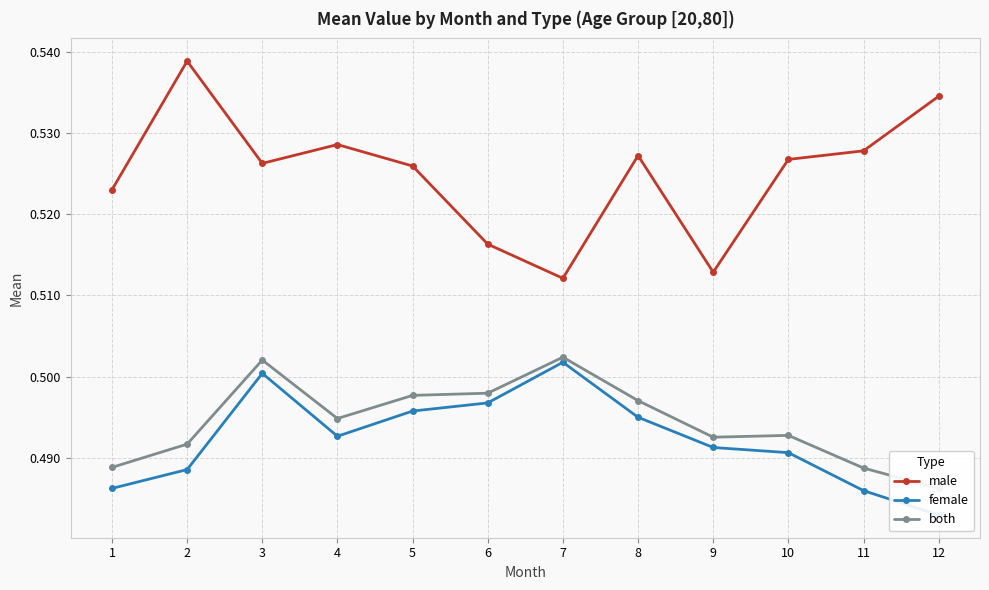

What is the average value of the male series?

0.5